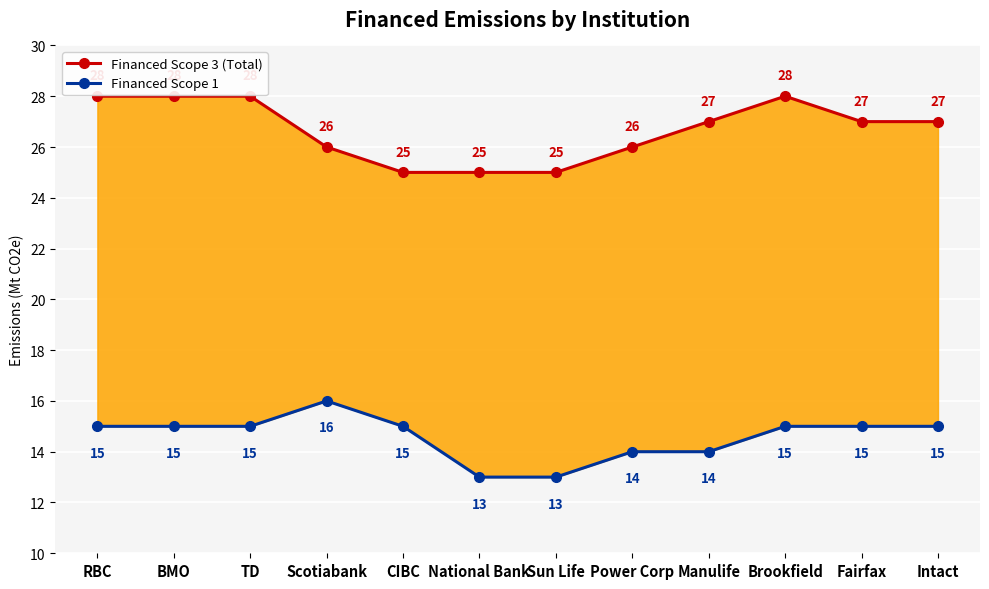

The value of Financed Scope 1 at Intact is 15. True or false?

True